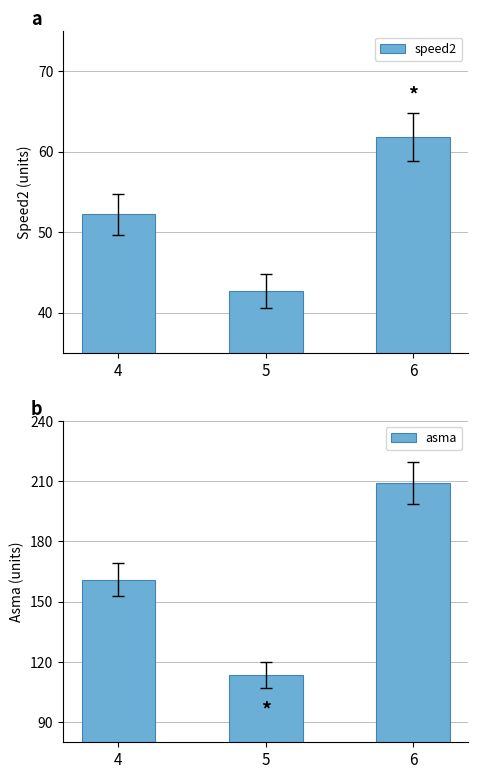

What is the difference between the asma values at 5 and 6?

95.6